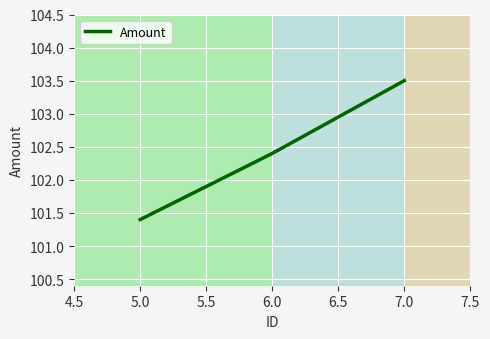

Approximately how many times larger is the value at 6.0 compared to 5.0?

1.0